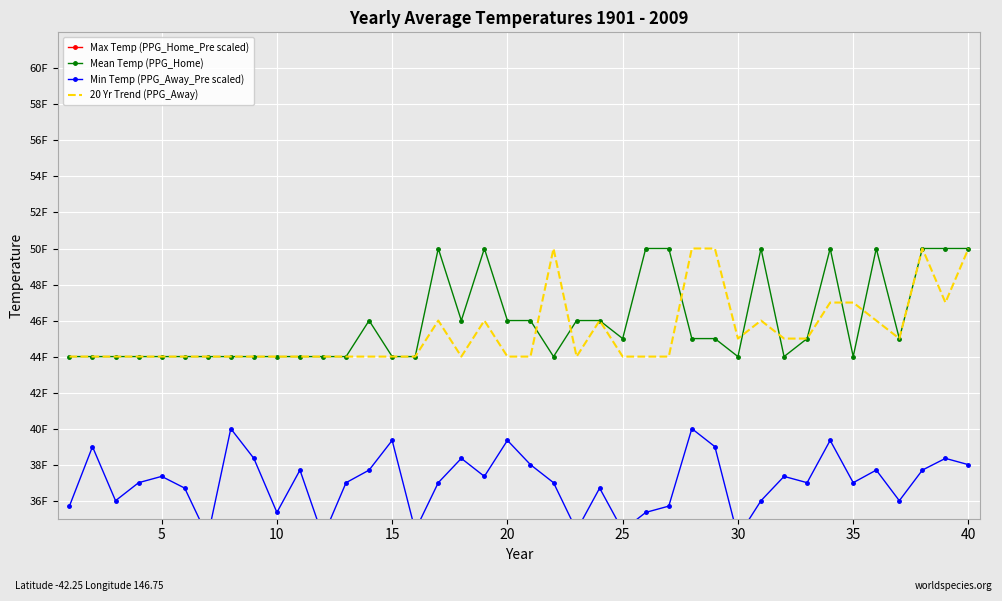

What is the highest value of the Mean Temp (PPG_Home) series?

50.0